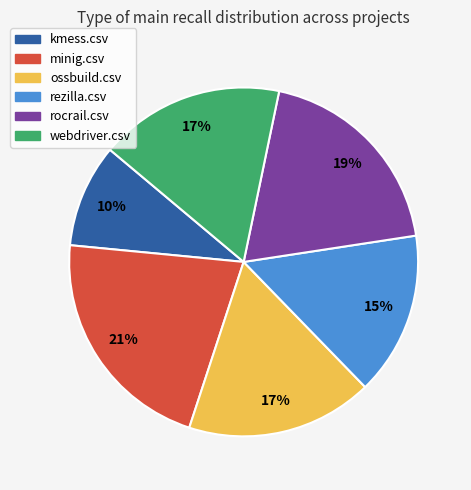

To the nearest percent, what portion does rezilla.csv represent?

15%